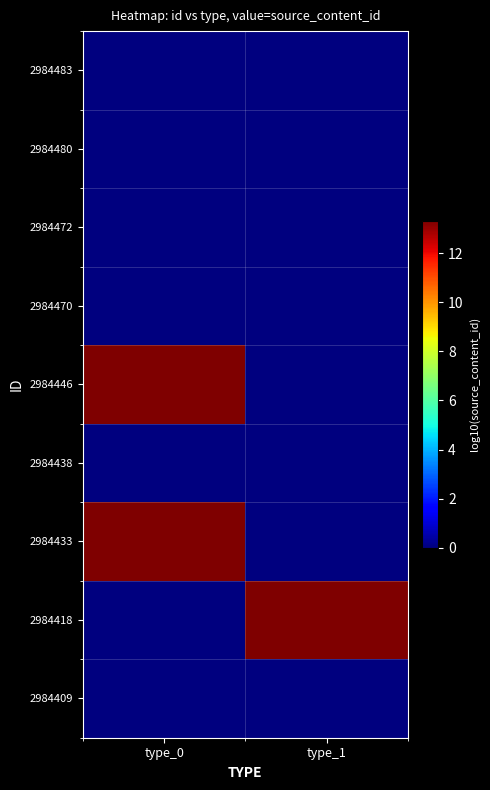

At which category does the chart reach its minimum across all series?

type_0